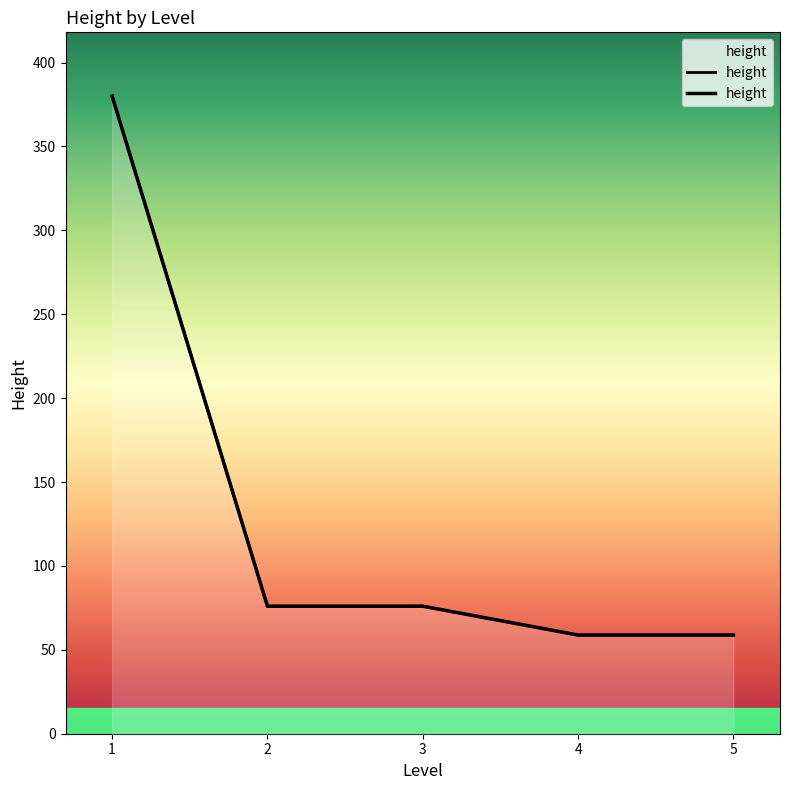

Reading left to right, what are all the values shown in this chart?

1=380.0	2=76.0	3=76.0	4=58.8	5=58.8